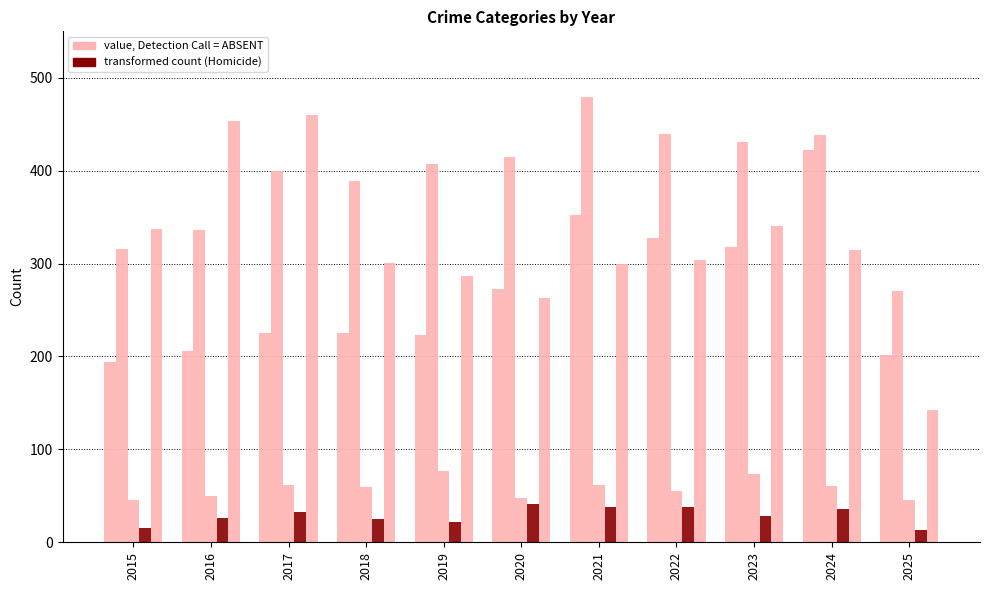

Are the bars horizontal?

No